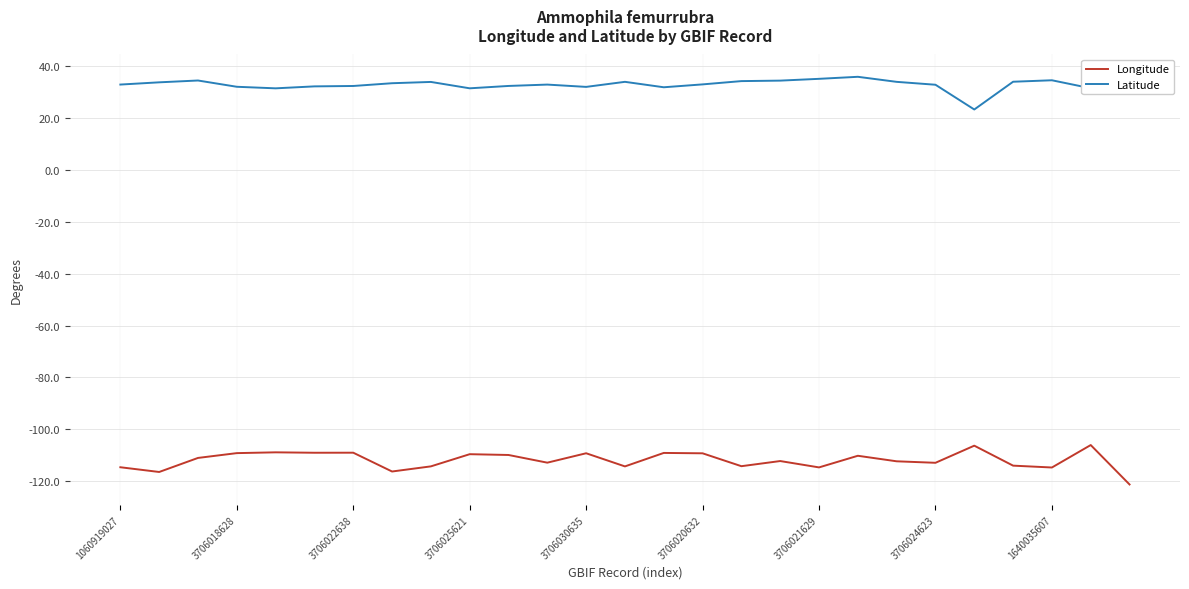

What are all the series names shown in the legend?

Longitude, Latitude